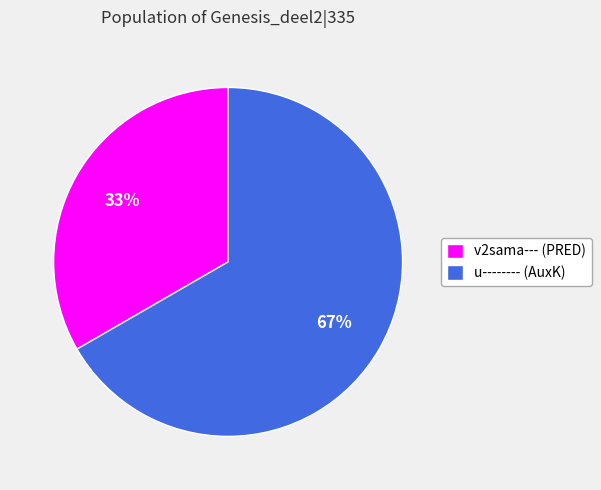

Combined, do u-------- (AuxK) and v2sama--- (PRED) account for over 50%?

Yes